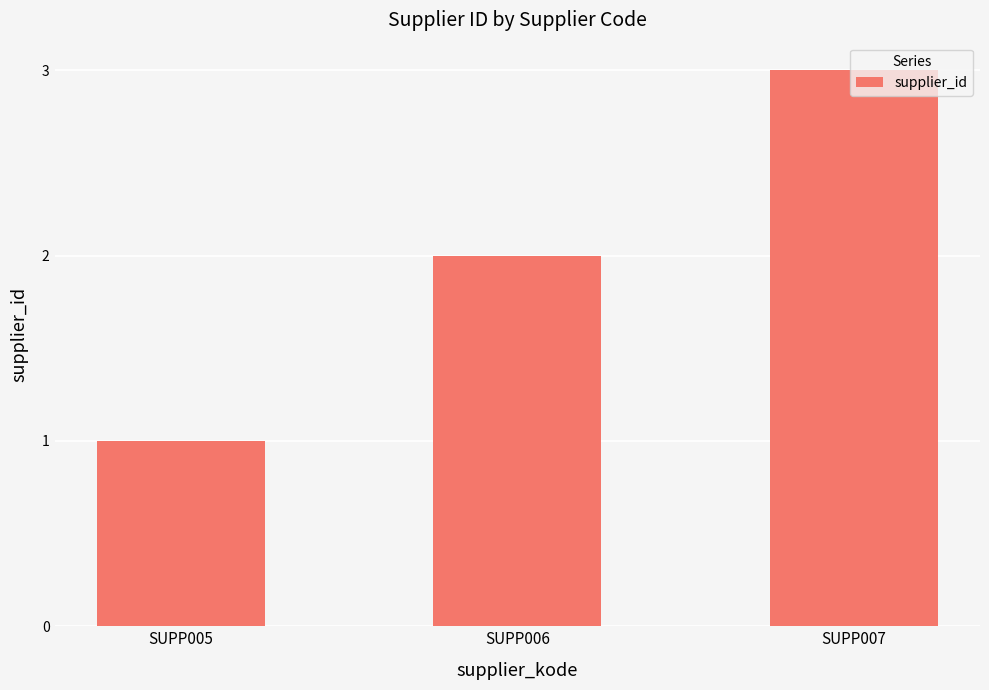

Are the bars grouped side by side (vs. stacked)?

No